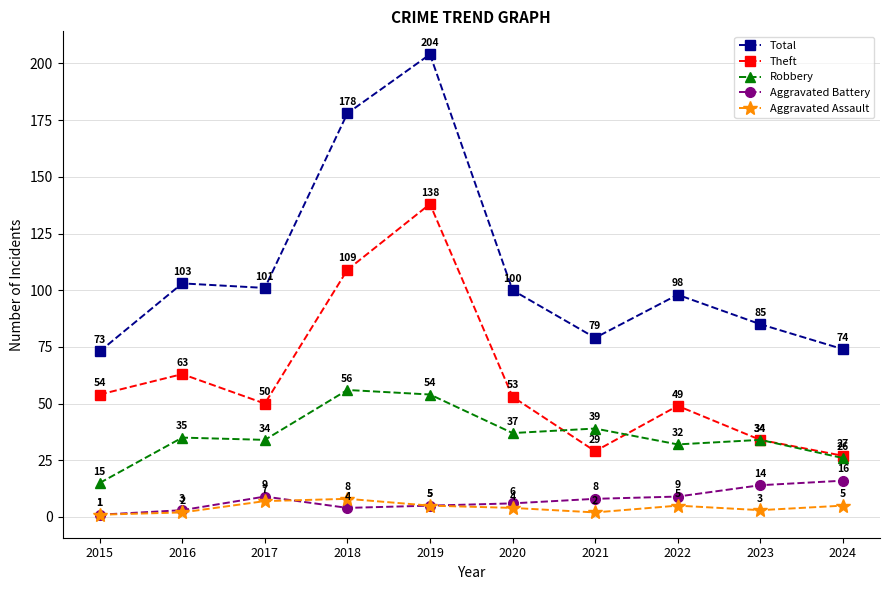

What is the value of the Total point at the 6th from the left?

100